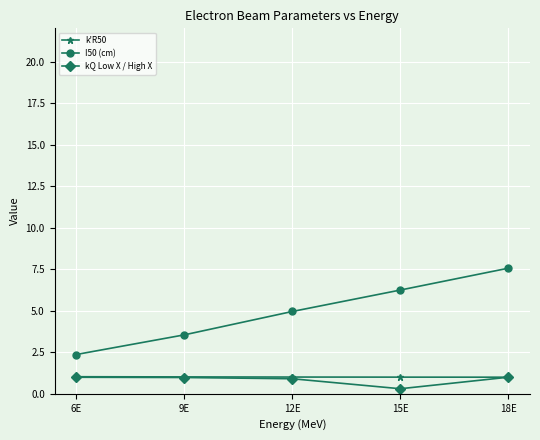

What is the value of the I50 (cm) point at the 4th from the left?

6.2